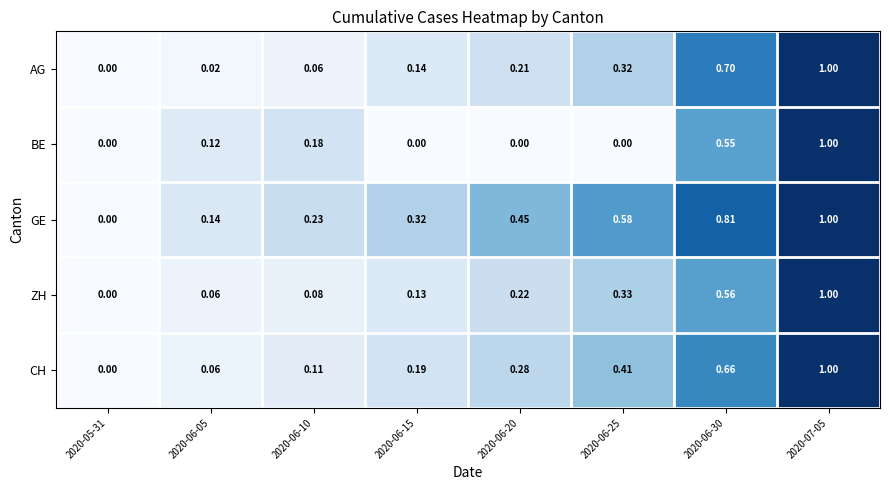

Is the value of CH at 2020-06-20 greater than the value of AG at 2020-06-10?

Yes